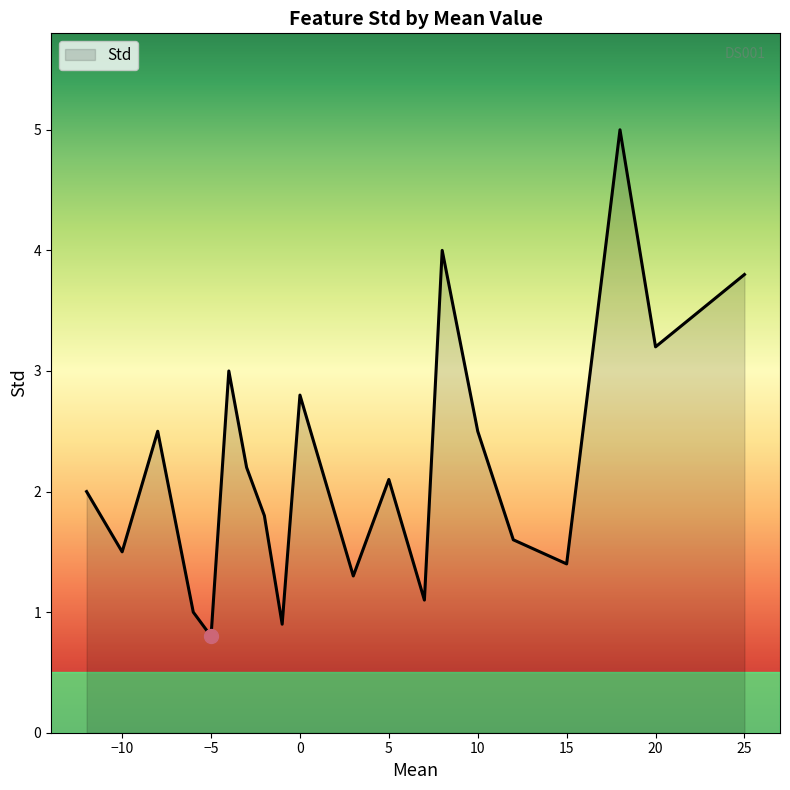

What is the smallest value displayed?

0.8